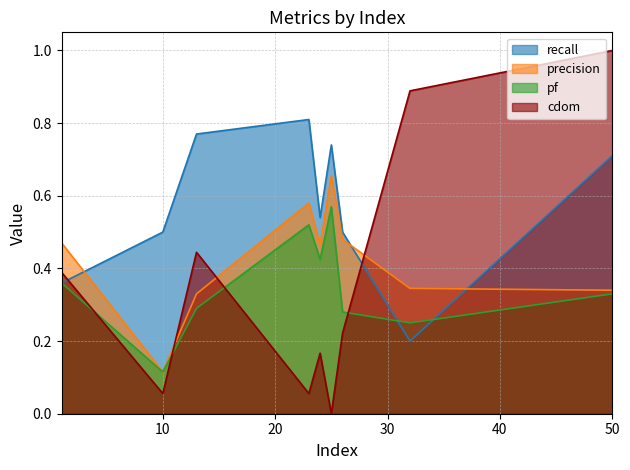

What is the approximate value of precision at 23?

0.6